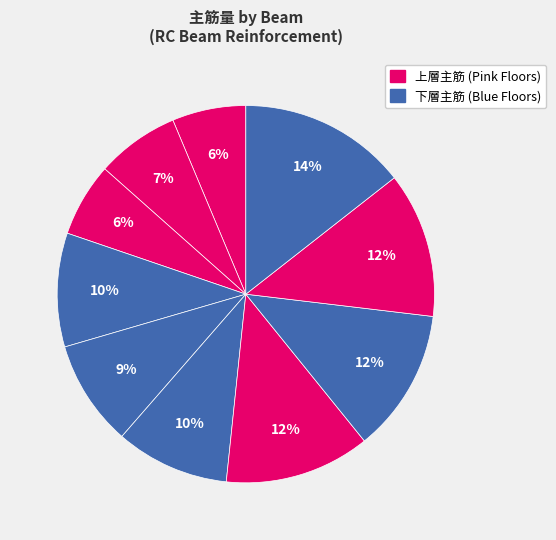

Count the number of slices in the pie.

10